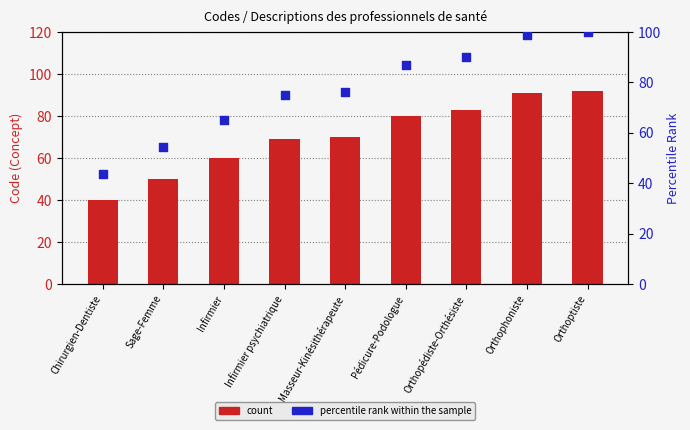

Which series has the largest Y range (max minus min)?

percentile rank within the sample